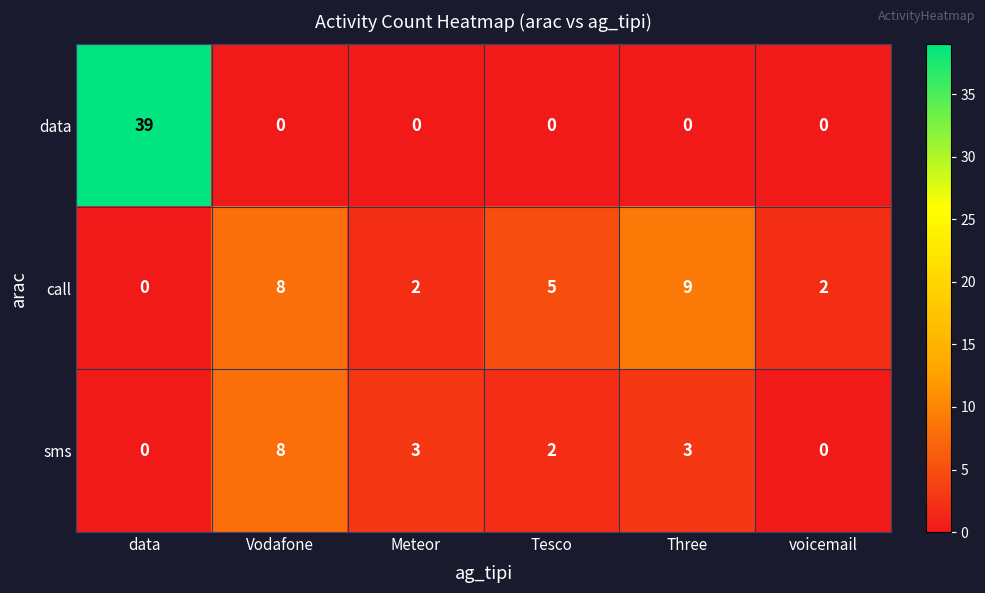

List the series in order of their overall mean, highest first.

data, call, sms